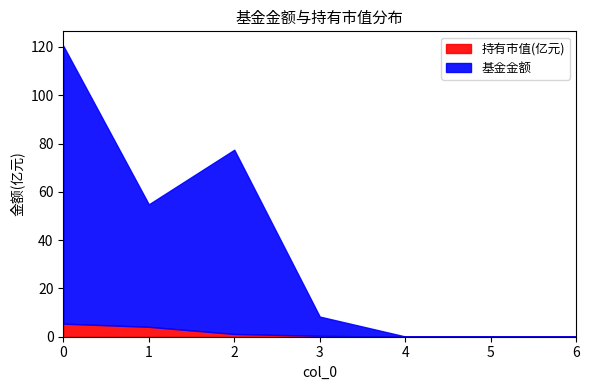

List the labels in order of 基金金额 value, smallest first.

6, 4, 5, 3, 1, 2, 0